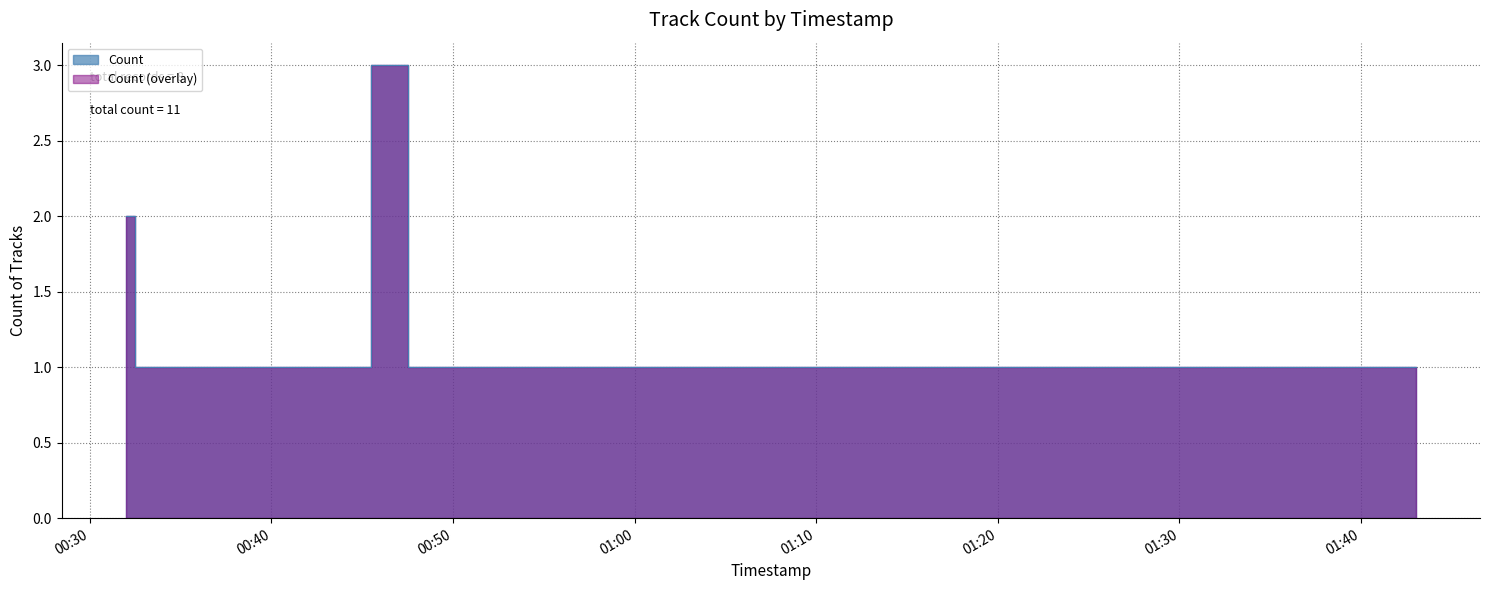

How many lines are shown in the chart?

1